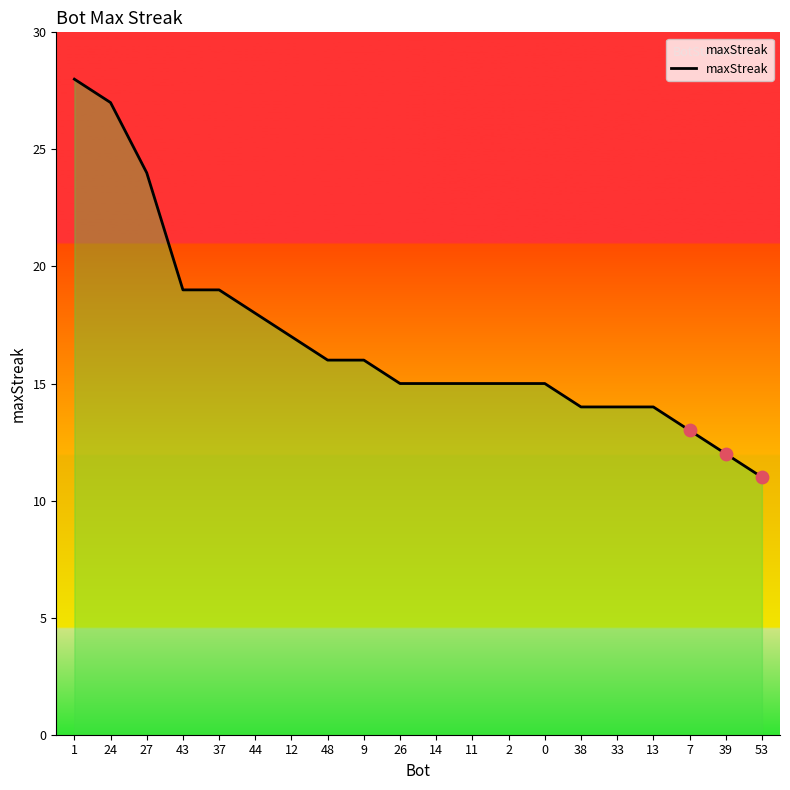

What is the change in value from 27 to 44?

-6